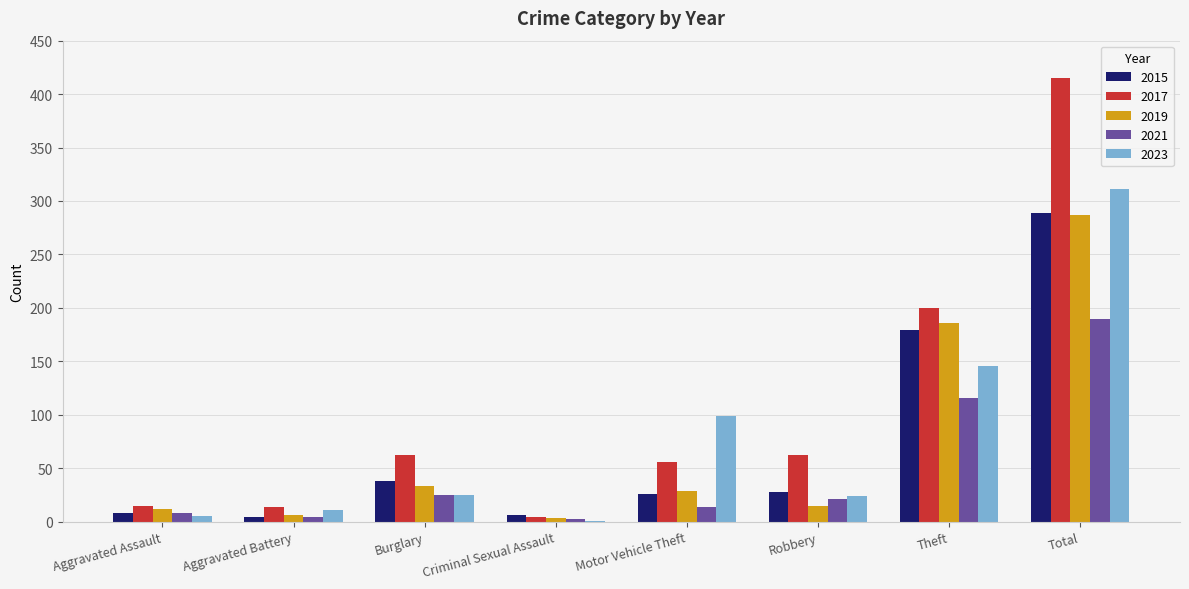

How many groups of bars are there?

8